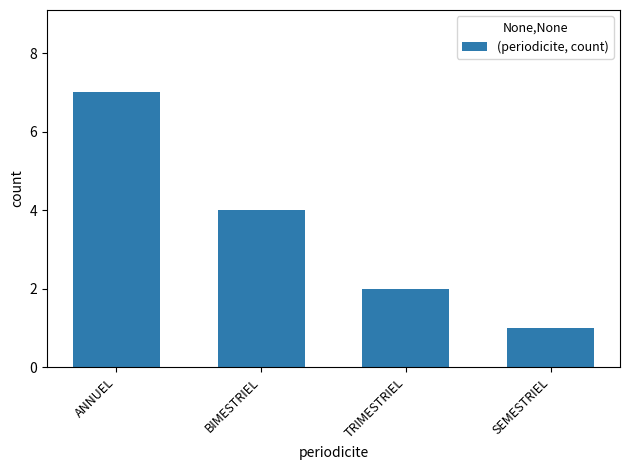

List the labels in order of value, largest first.

ANNUEL, BIMESTRIEL, TRIMESTRIEL, SEMESTRIEL